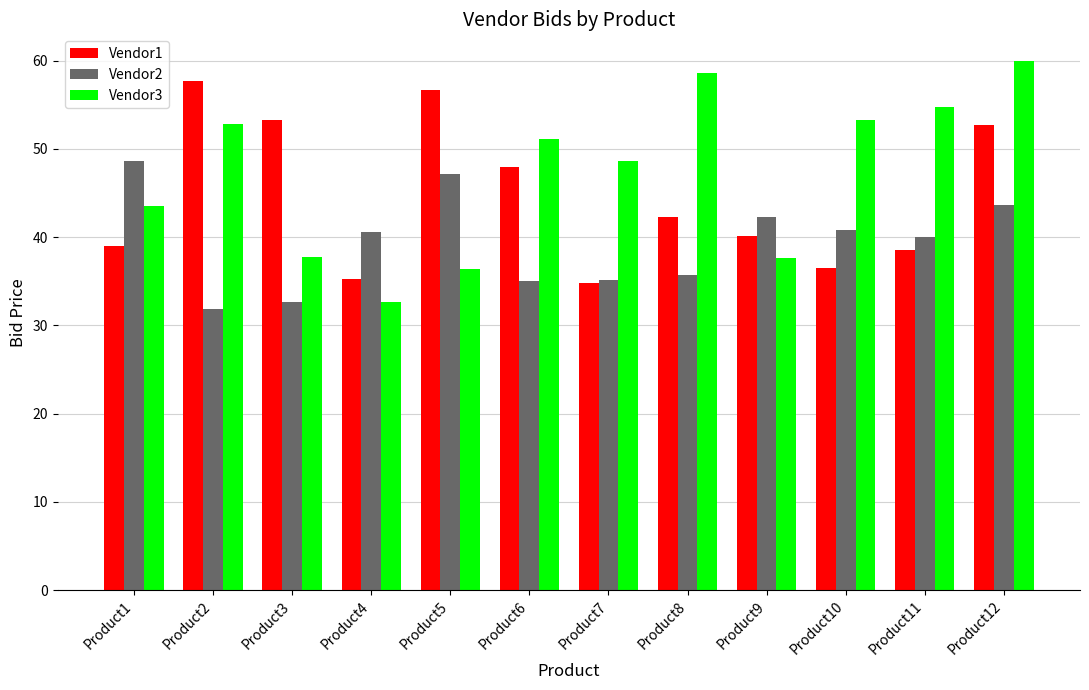

What are all the series names shown in the legend?

Vendor1, Vendor2, Vendor3